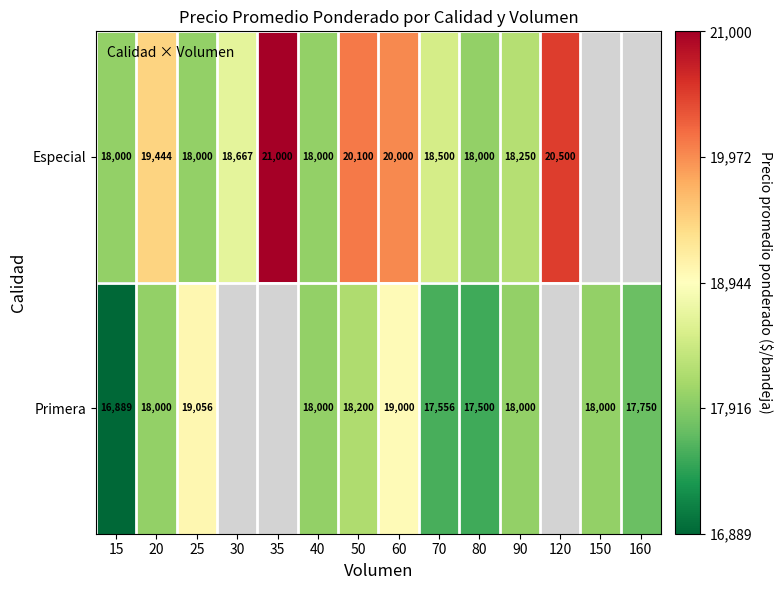

What is the spread (max minus min) of values at 80?

500